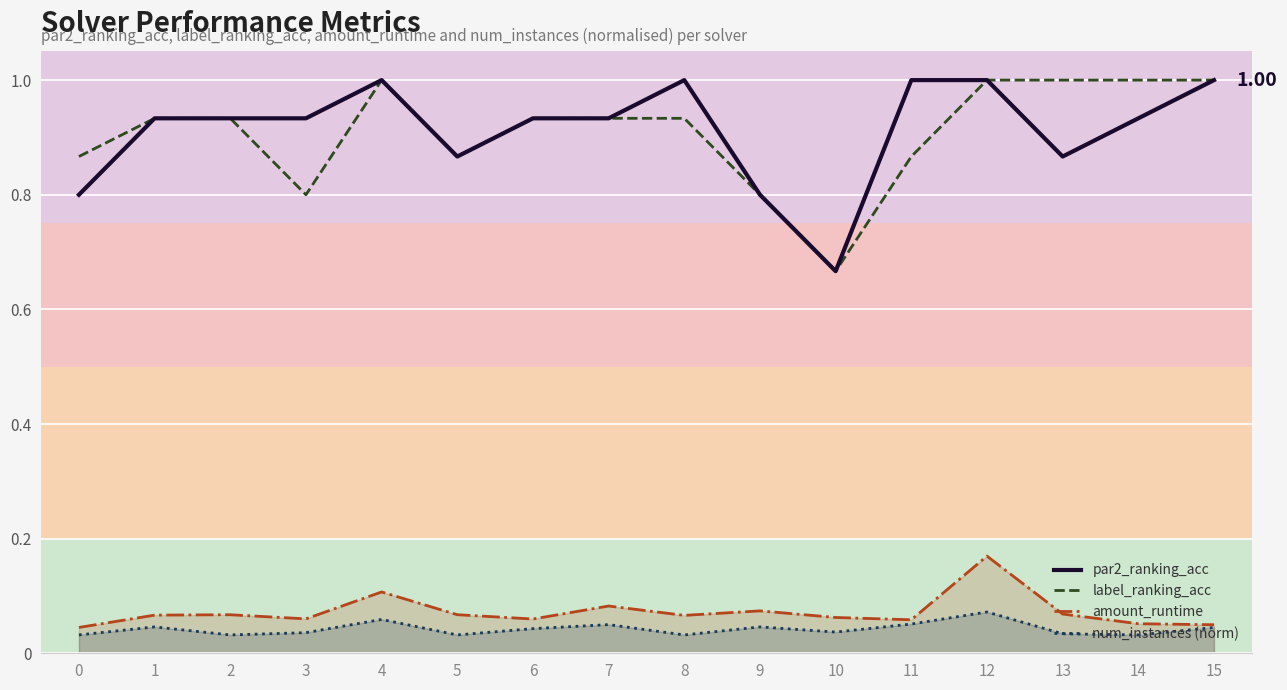

Which series has the largest range (max minus min)?

par2_ranking_acc